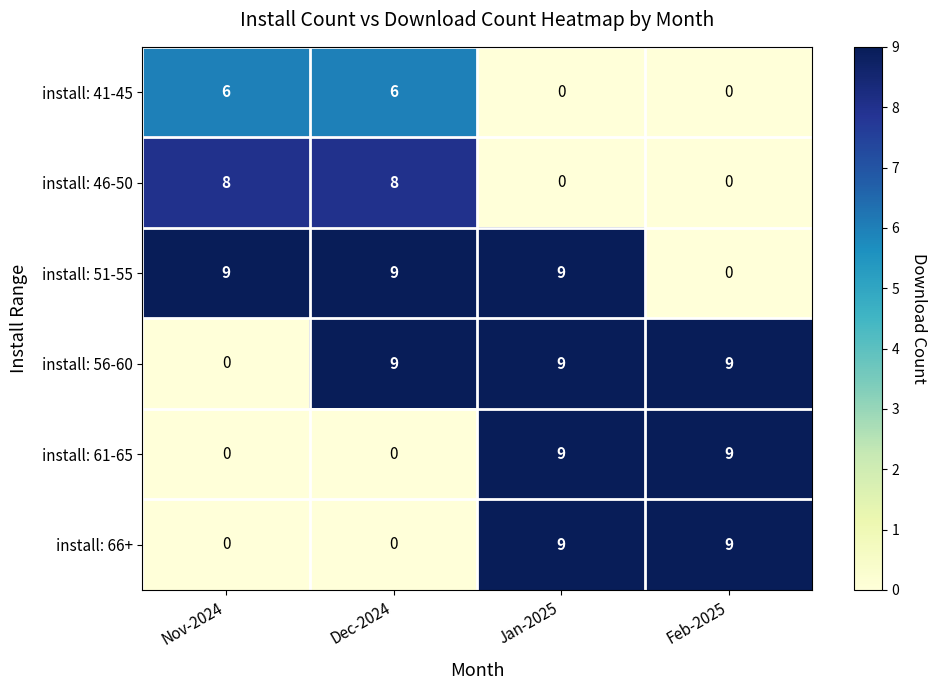

What is the spread (max minus min) of values at Nov-2024?

9